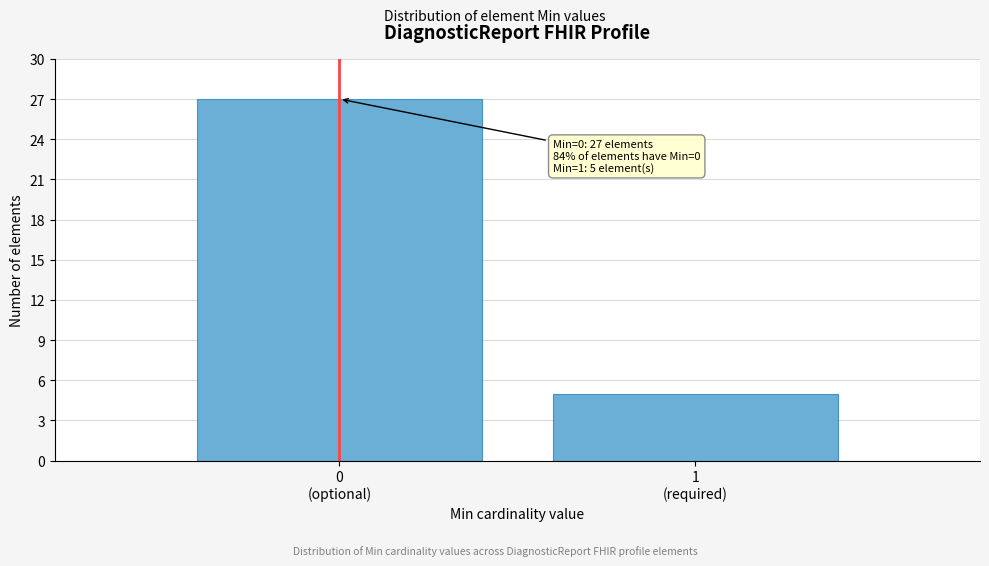

Reading right to left, what are all the values shown in this chart?

5	27